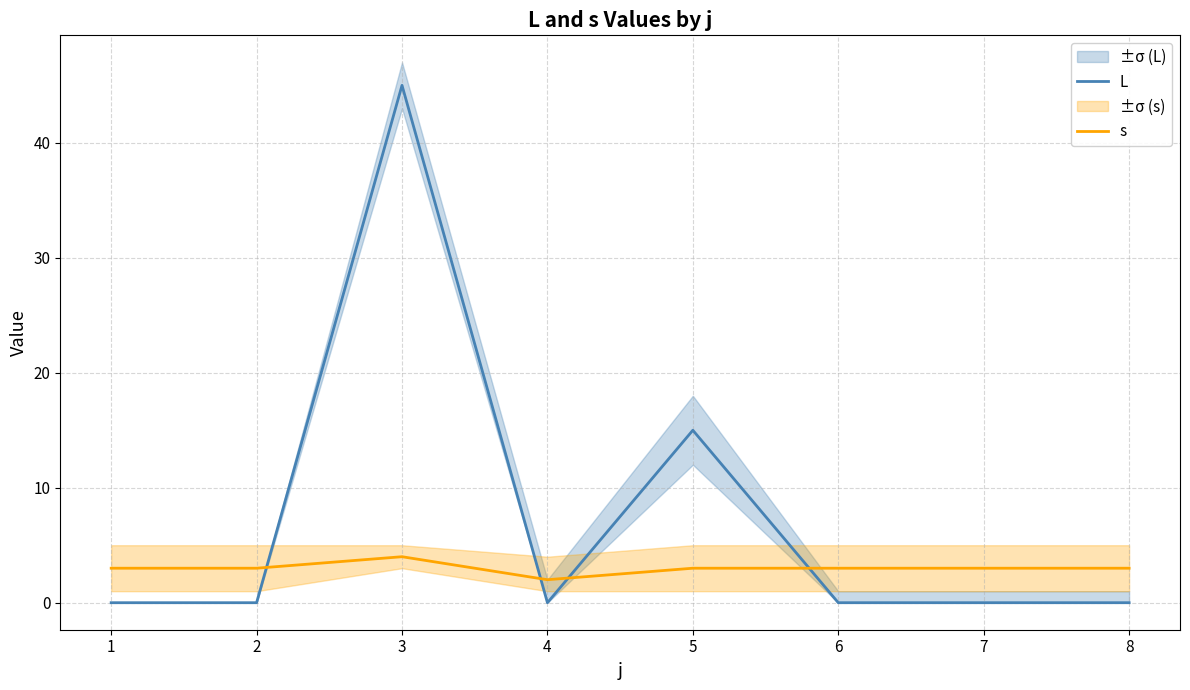

Reading left to right, what are all the values shown in this chart?

L: 0	0	45	0	15	0	0	0
s: 3	3	4	2	3	3	3	3